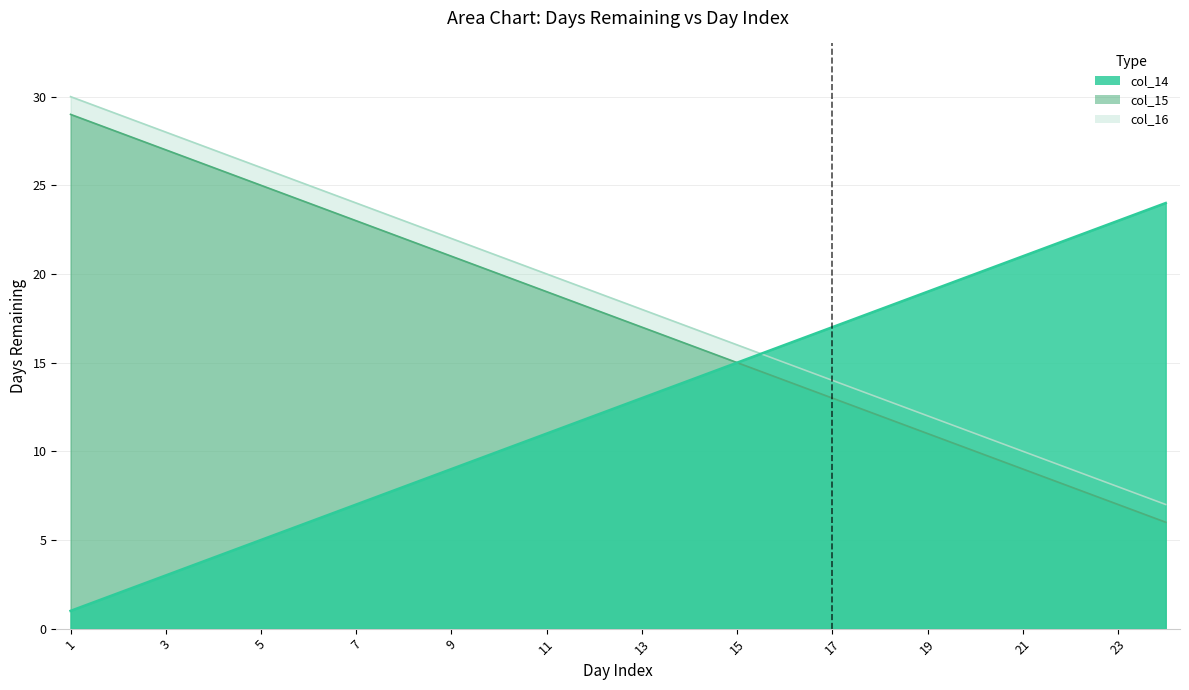

True or false: col_16 and col_15 cross at least once.

False